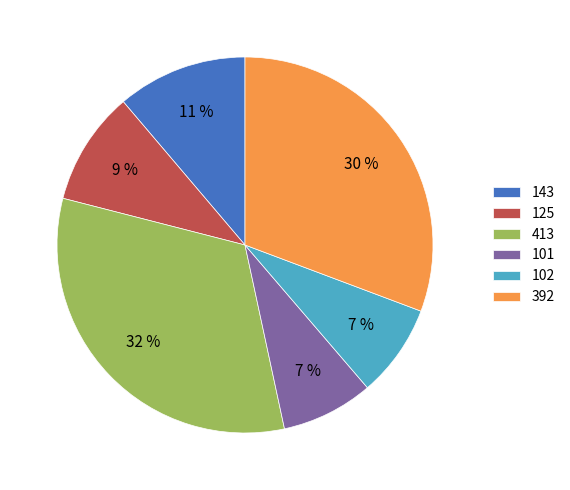

Count the number of slices in the pie.

6